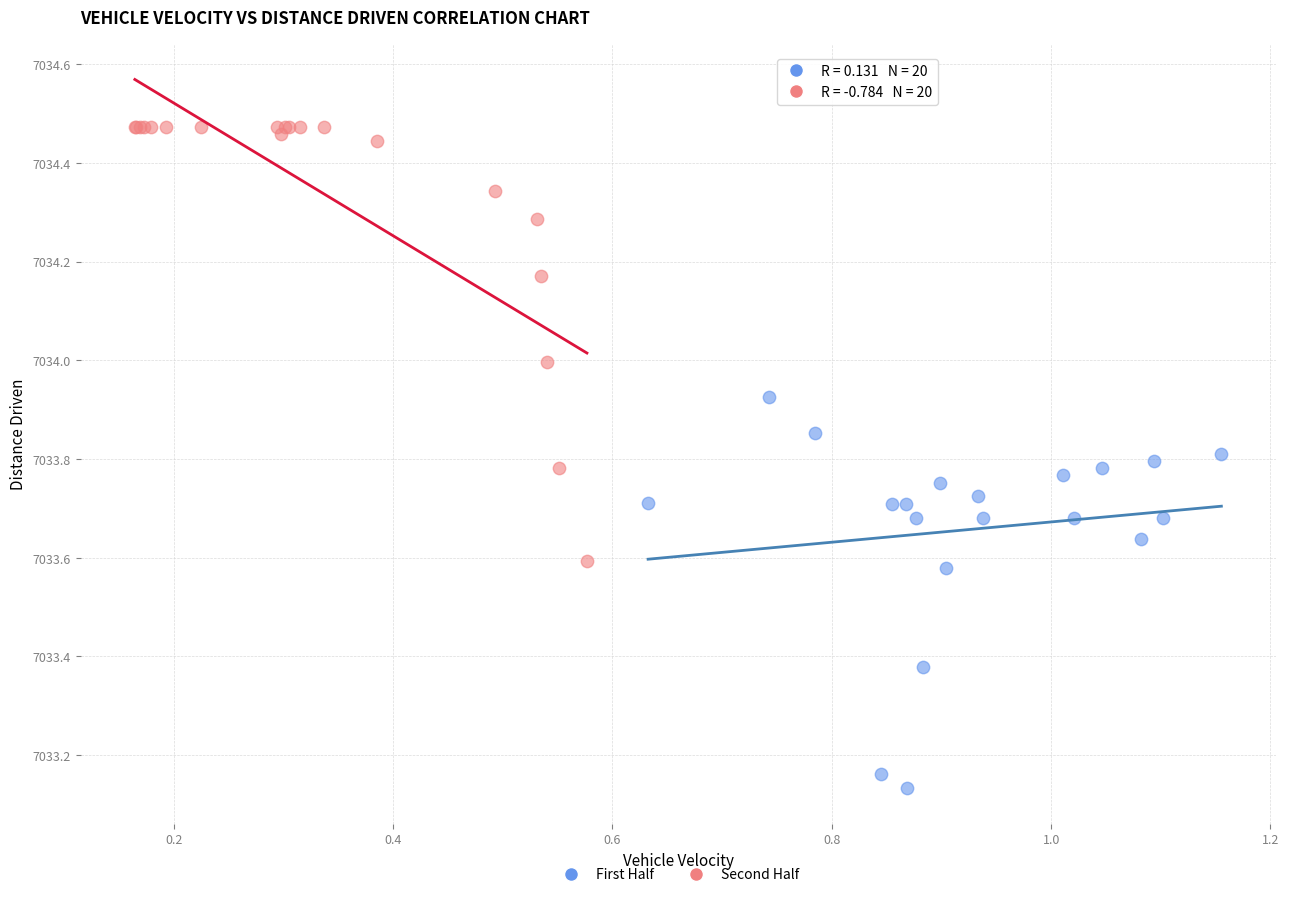

Which series contains the lowest Y value?

First Half